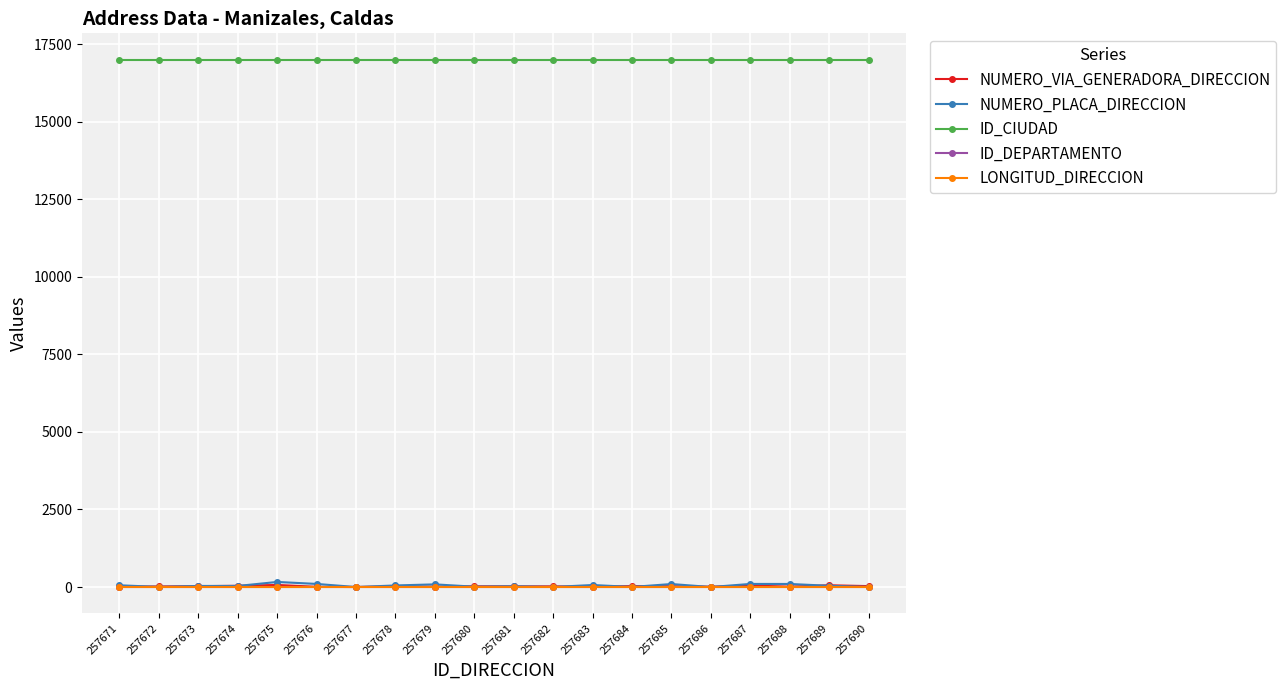

What are all the series names shown in the legend?

NUMERO_VIA_GENERADORA_DIRECCION, NUMERO_PLACA_DIRECCION, ID_CIUDAD, ID_DEPARTAMENTO, LONGITUD_DIRECCION